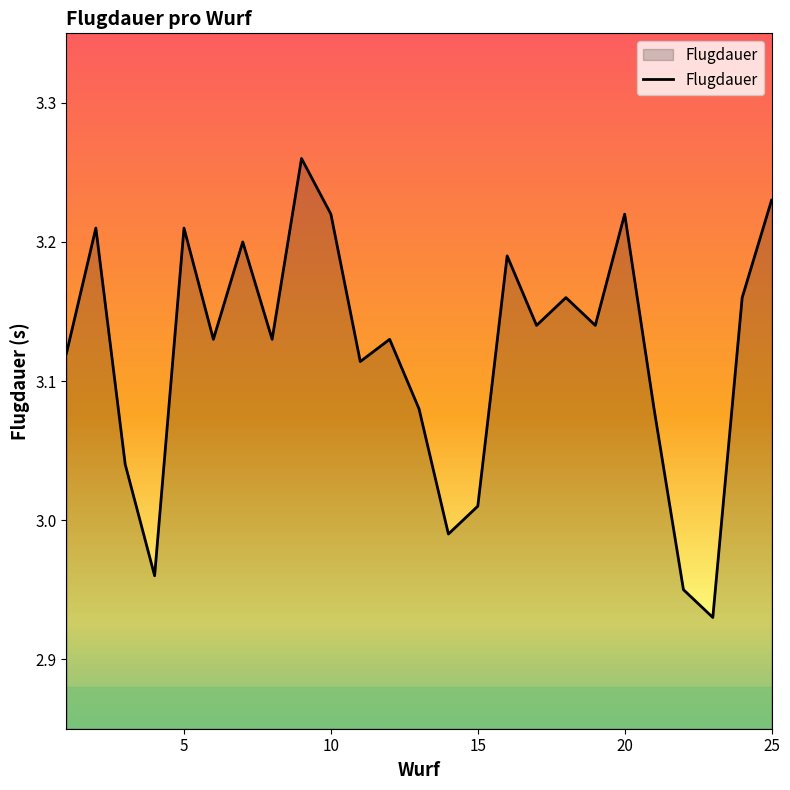

Does the chart have visible grid lines?

No